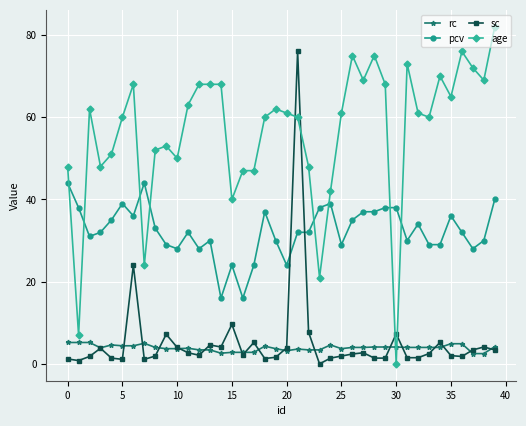

List the series in order of their peak value, lowest first.

rc, pcv, sc, age